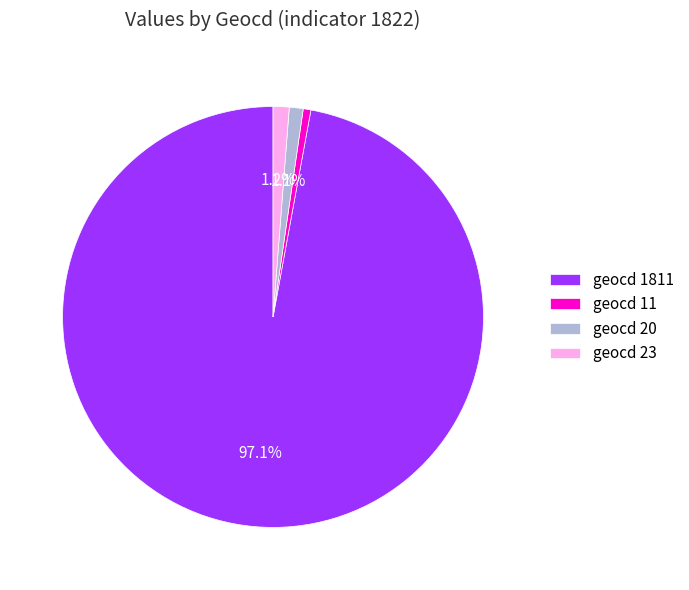

What portion of the pie excludes geocd 1811?

2.9%